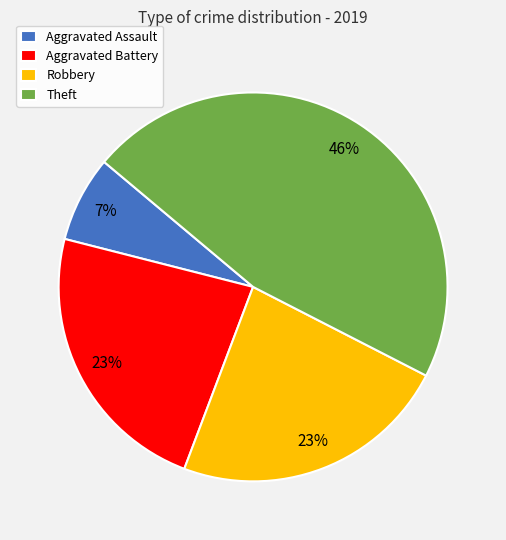

Approximately how many times larger is the value at Aggravated Assault compared to Robbery?

0.3